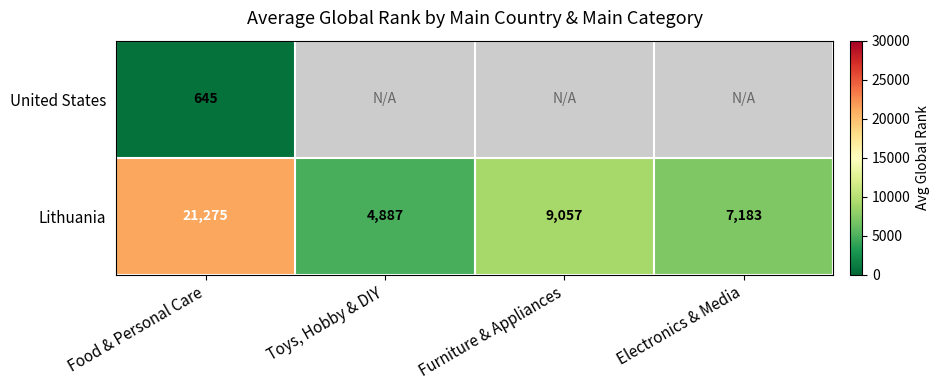

Is the value of Lithuania at Electronics & Media greater than the value of United States at Food & Personal Care?

Yes